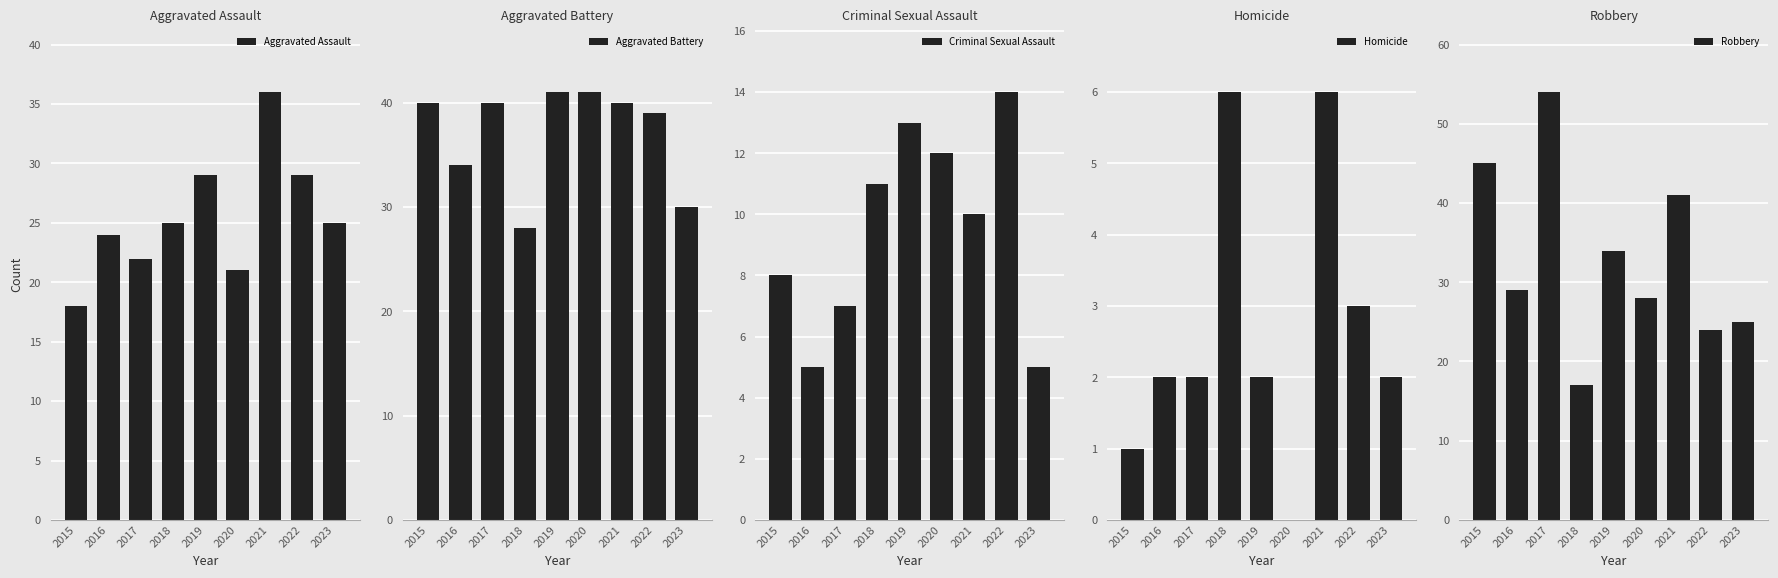

How many values in the Aggravated Assault series are below 25?

4